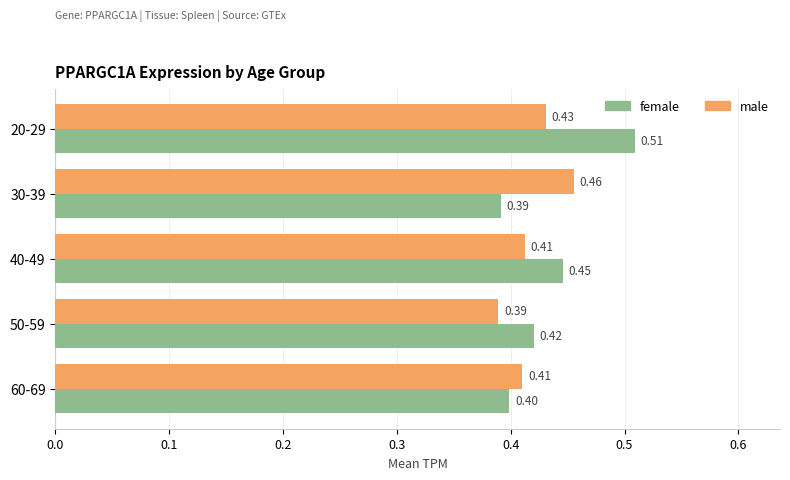

Which series has the largest range (max minus min)?

female